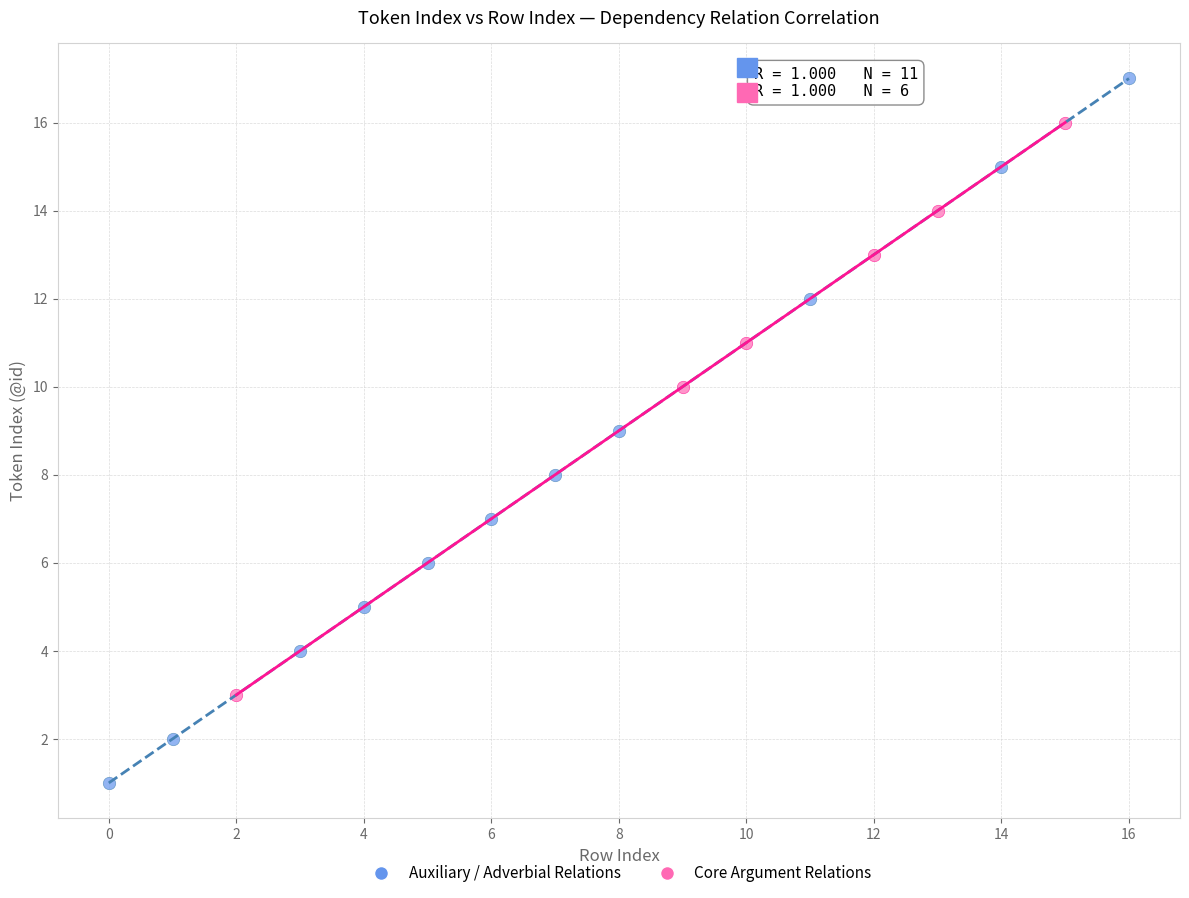

Which series has the largest Y range (max minus min)?

Auxiliary / Adverbial Relations